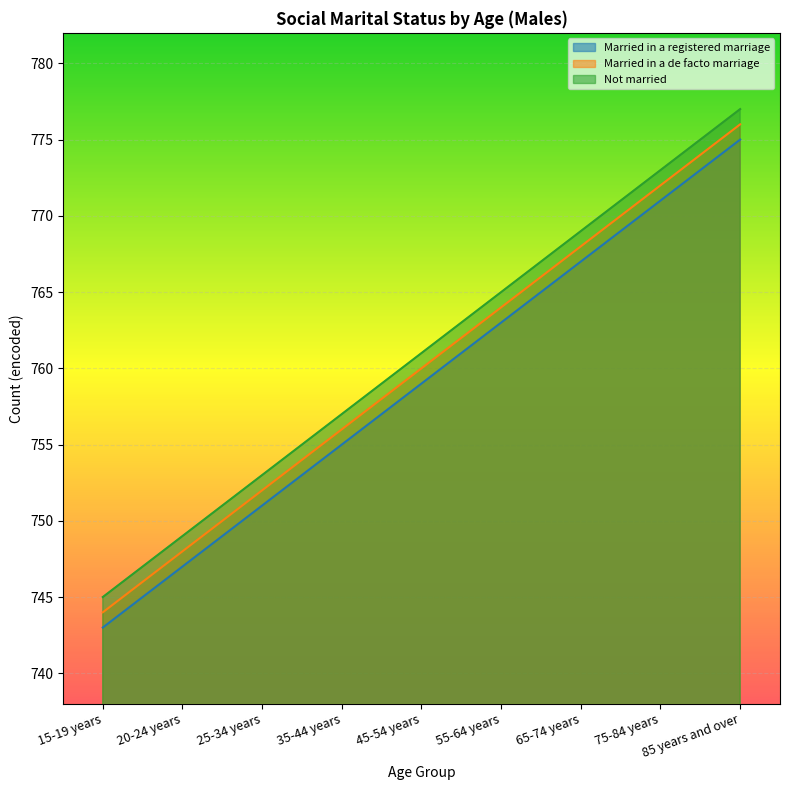

How many data points in Married in a registered marriage are less than 759?

4